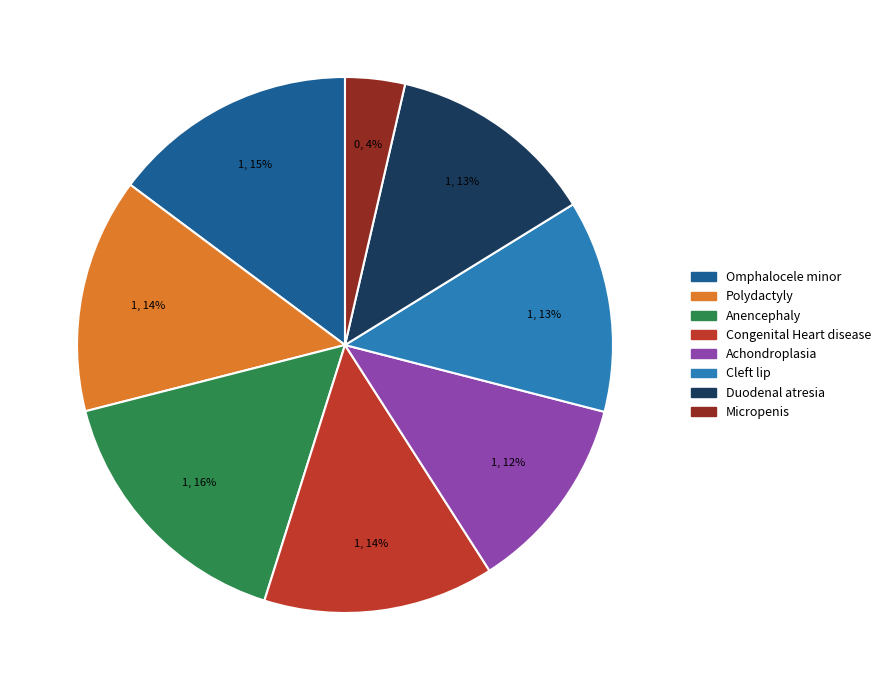

What is the largest slice in the pie chart?

Anencephaly